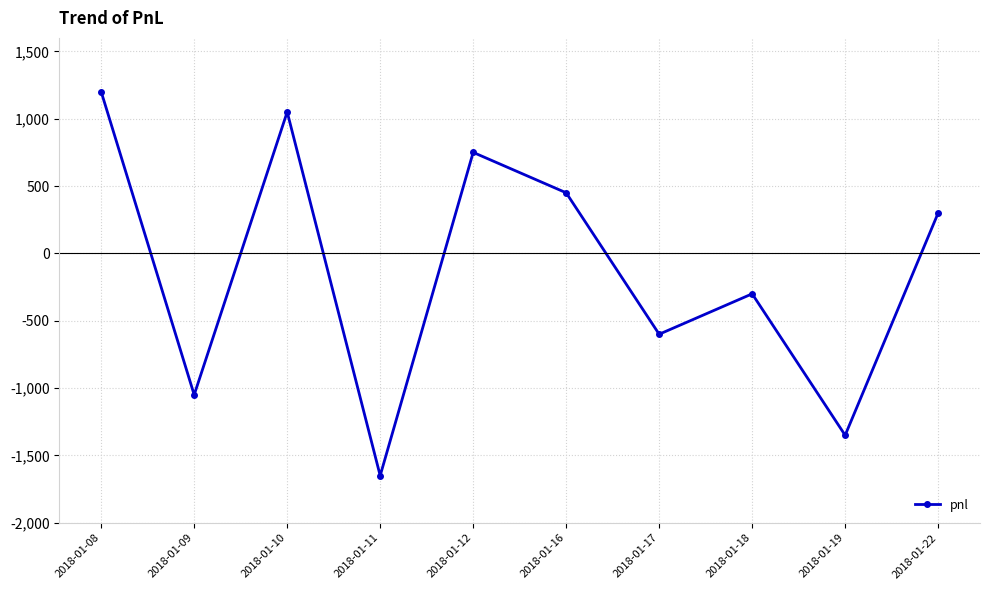

Where is the first local maximum?

2018-01-10